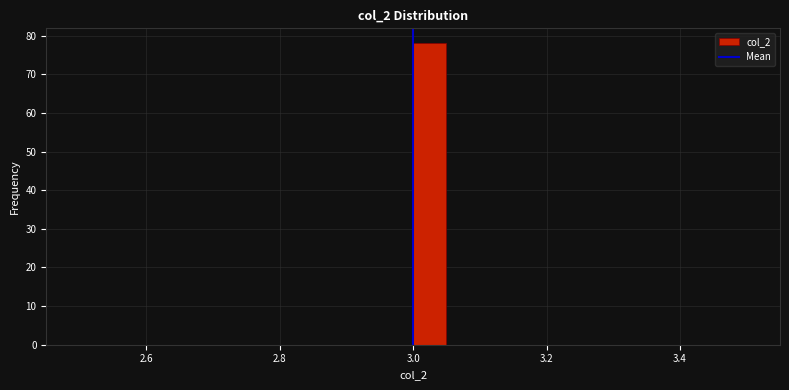

Around what value on the x-axis is the tallest bar? Give the approximate position of its centre, as read against the axis.

3.02